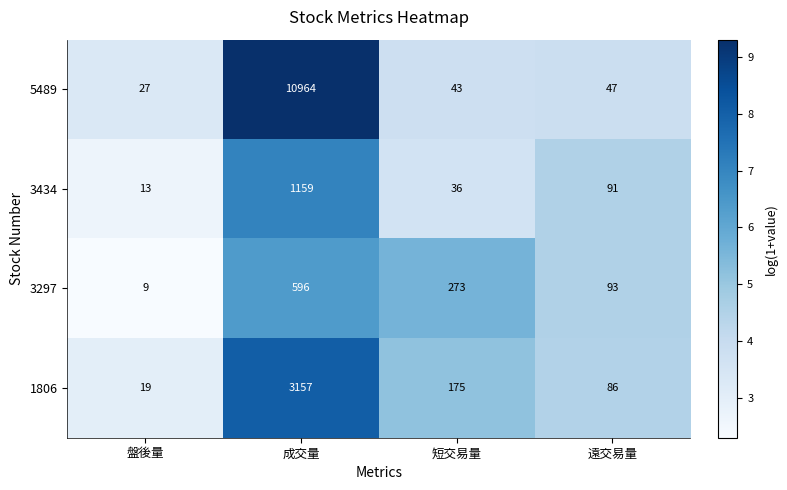

List the series in order of their peak value, lowest first.

3297, 3434, 1806, 5489